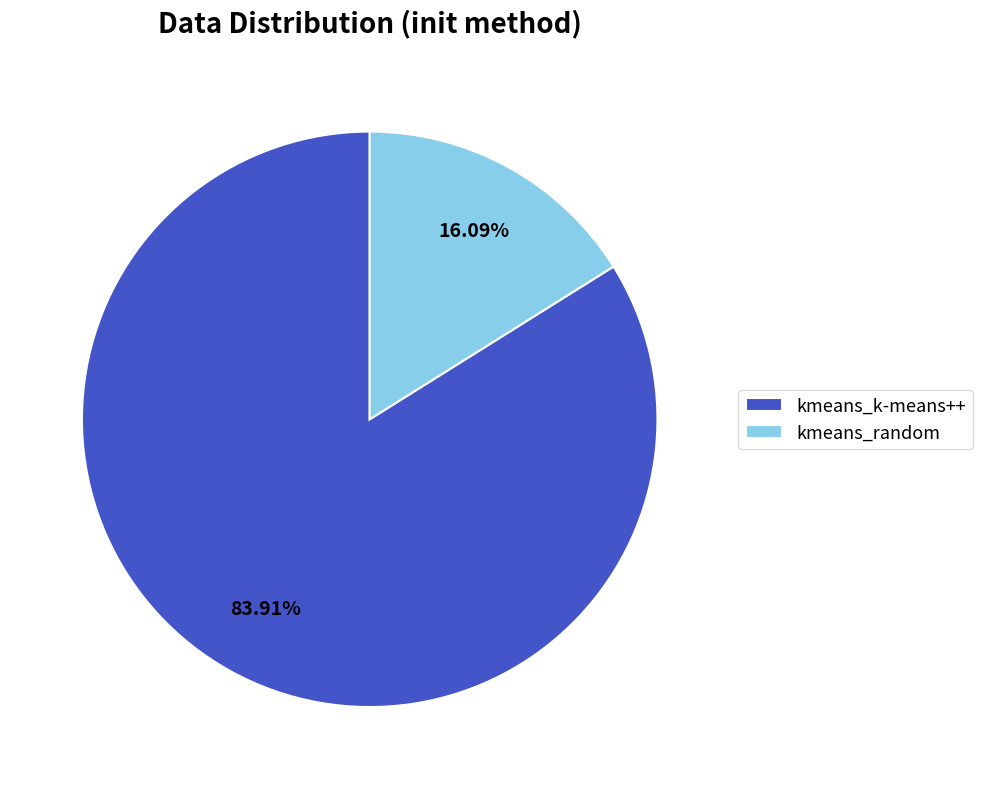

Is there any slice that represents more than half of the pie?

Yes